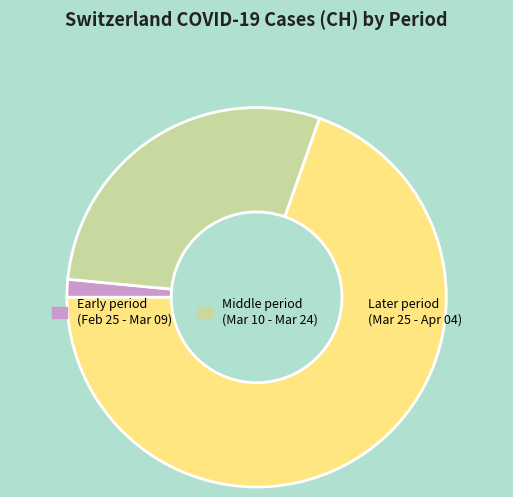

Between Later period (Mar 25 - Apr 04) and Middle period (Mar 10 - Mar 24), which is larger?

Later period (Mar 25 - Apr 04)